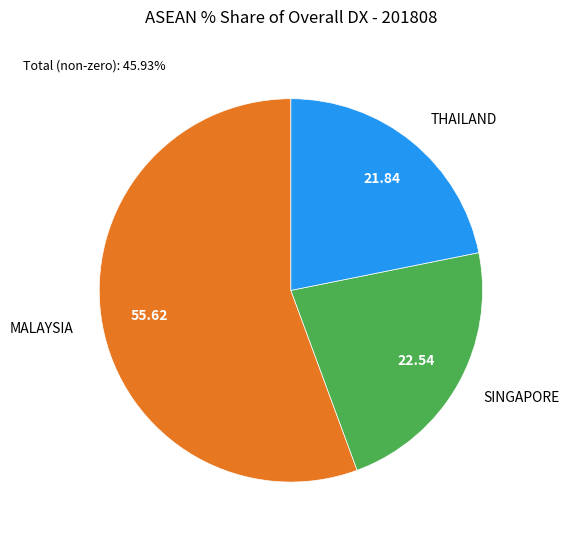

Is the sum of MALAYSIA and THAILAND greater than half?

Yes